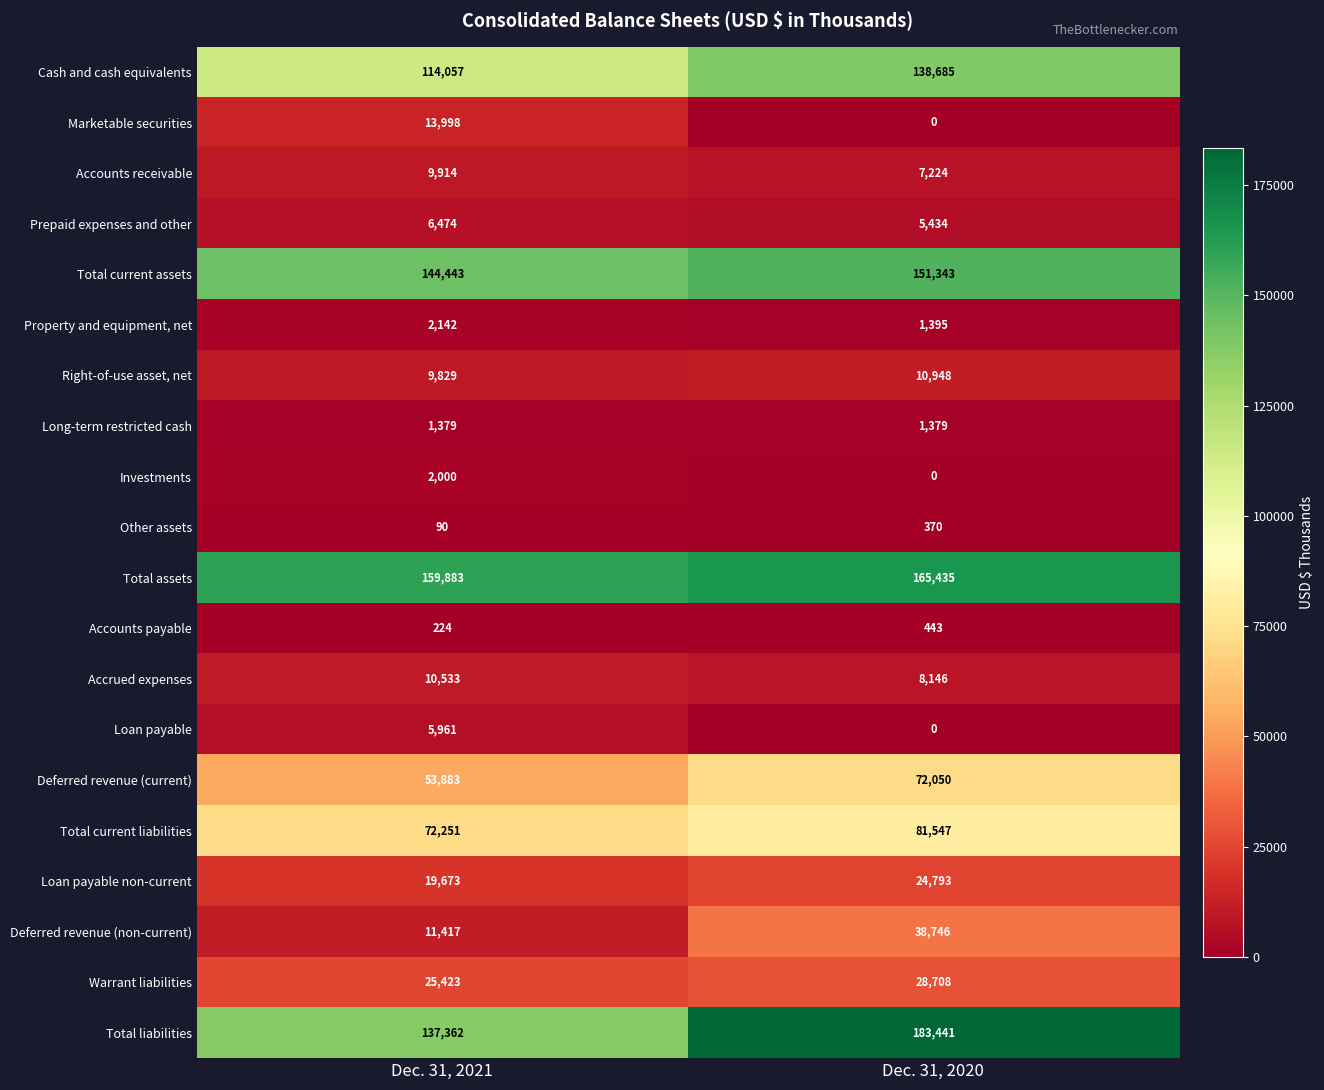

Which label corresponds to the largest value in the chart?

Dec. 31, 2020